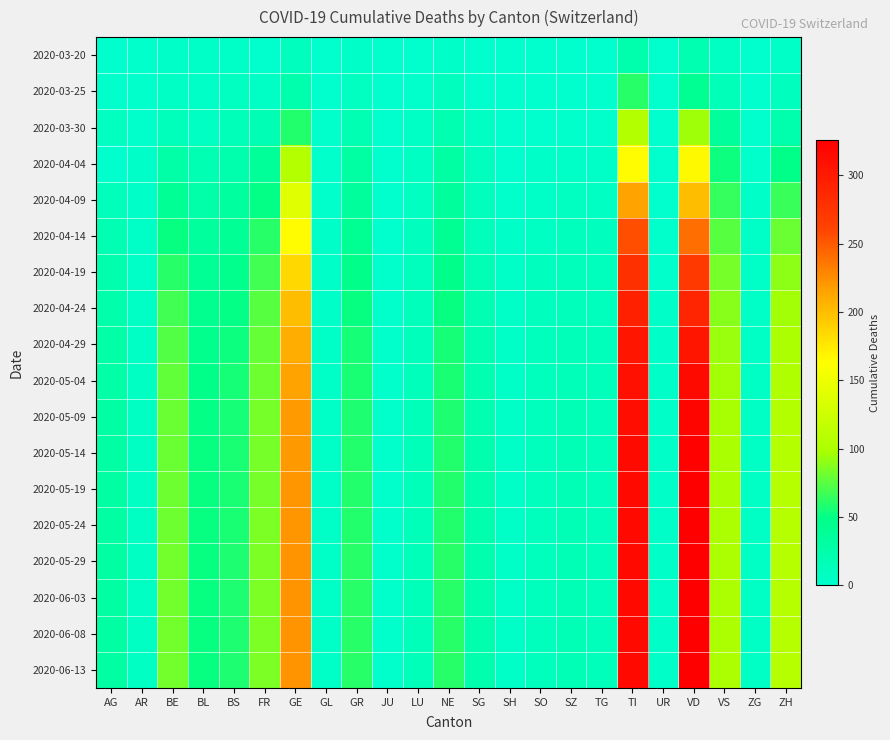

Which series changed the most between FR and ZG?

2020-05-24